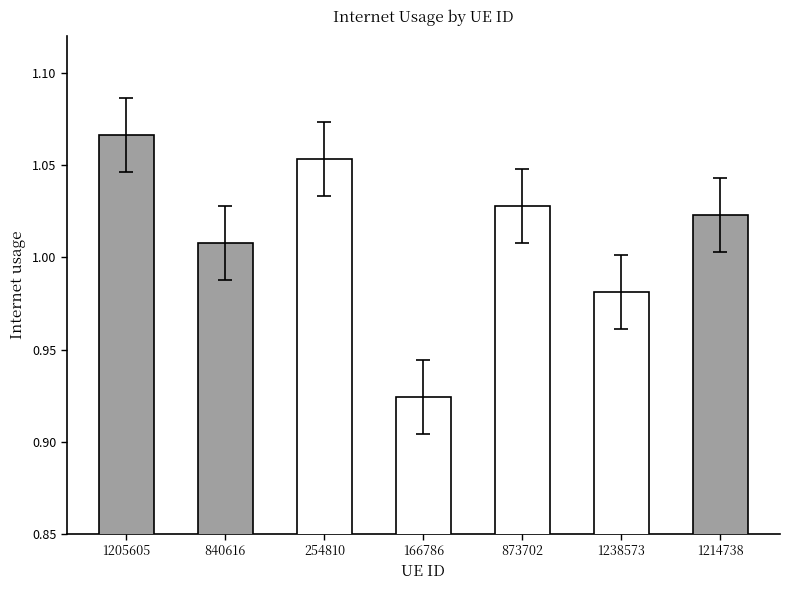

Which has a higher value, 1238573 or 873702?

873702